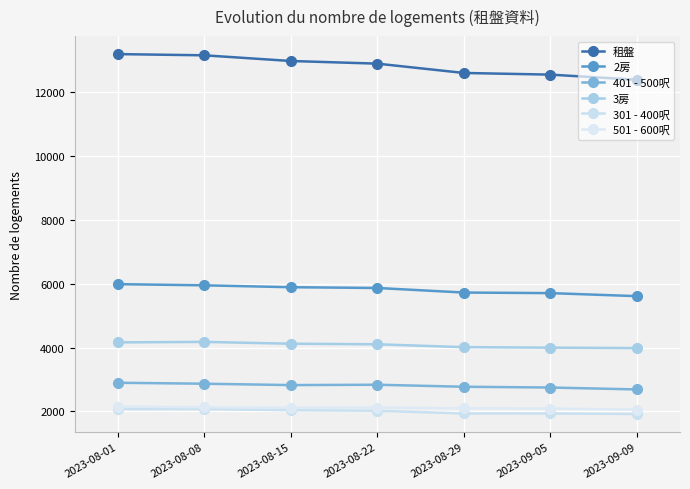

Which category has the highest value in the 3房 series?

2023-08-08